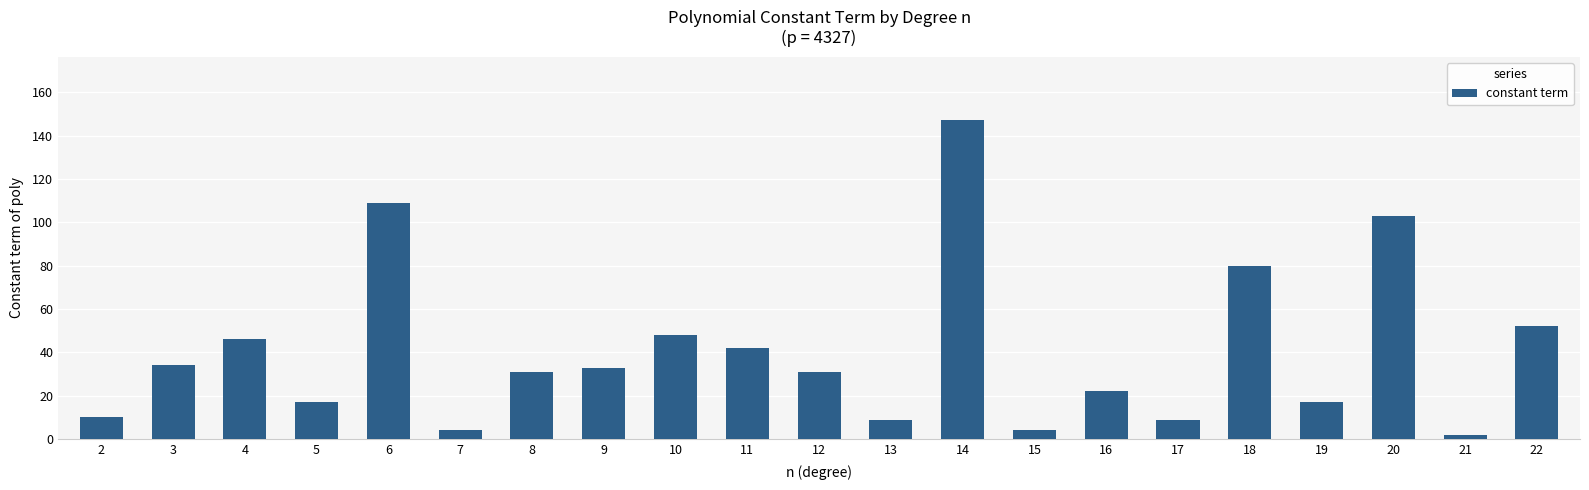

What is the difference between the maximum and minimum values?

145